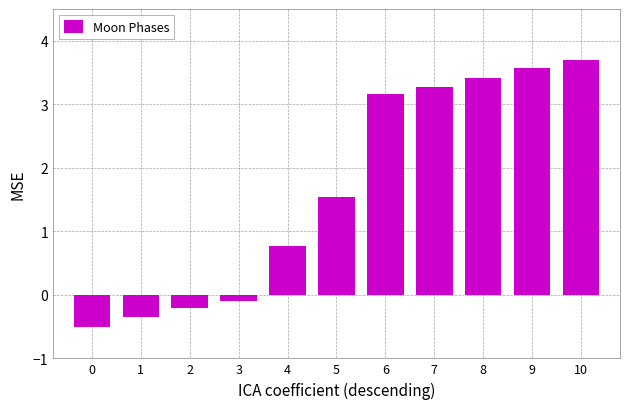

What is the value of the 2nd bar from the left?

-0.3